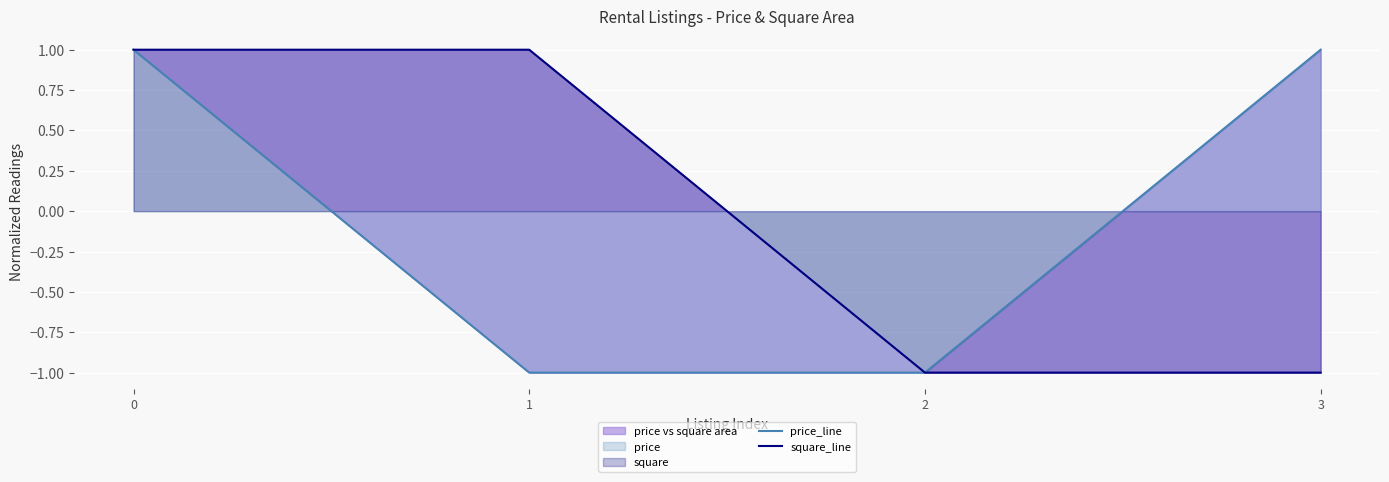

What is the approximate value of price_line at 3?

1.0